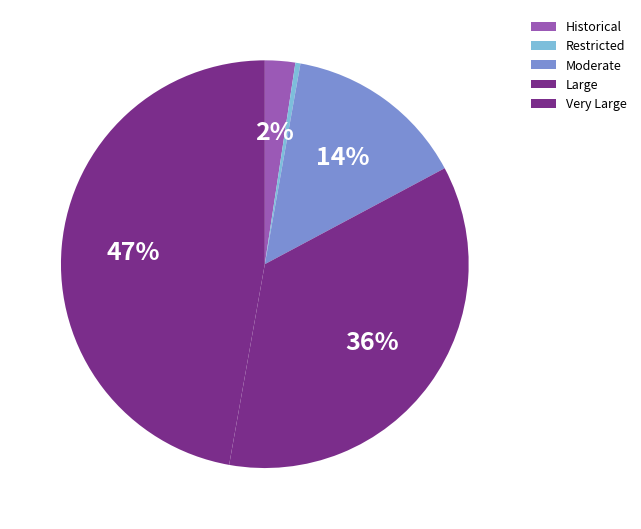

Is it true that Restricted is 0% of the pie?

True